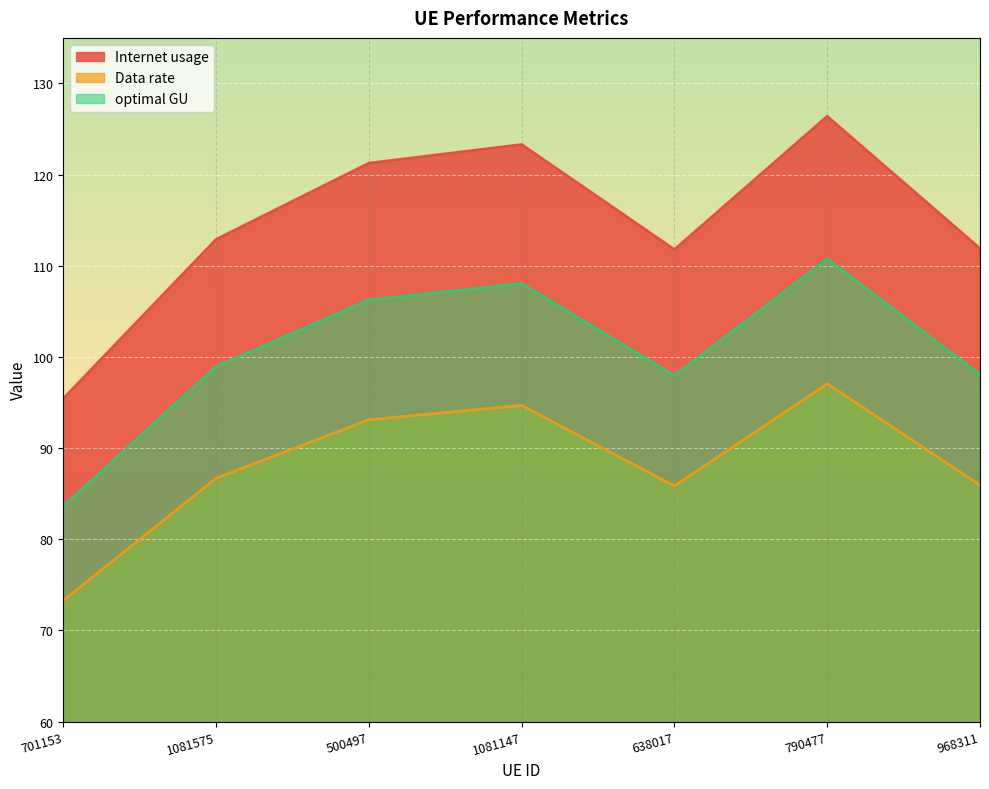

At how many categories does at least one series exceed 119?

3